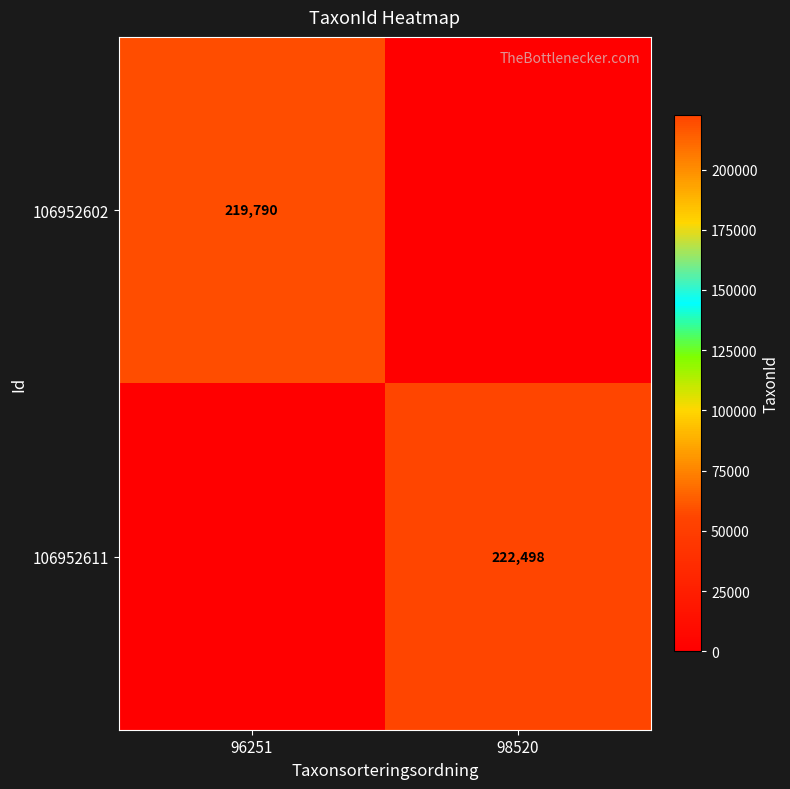

The value of 106952602 at 96251 is 219790. True or false?

True